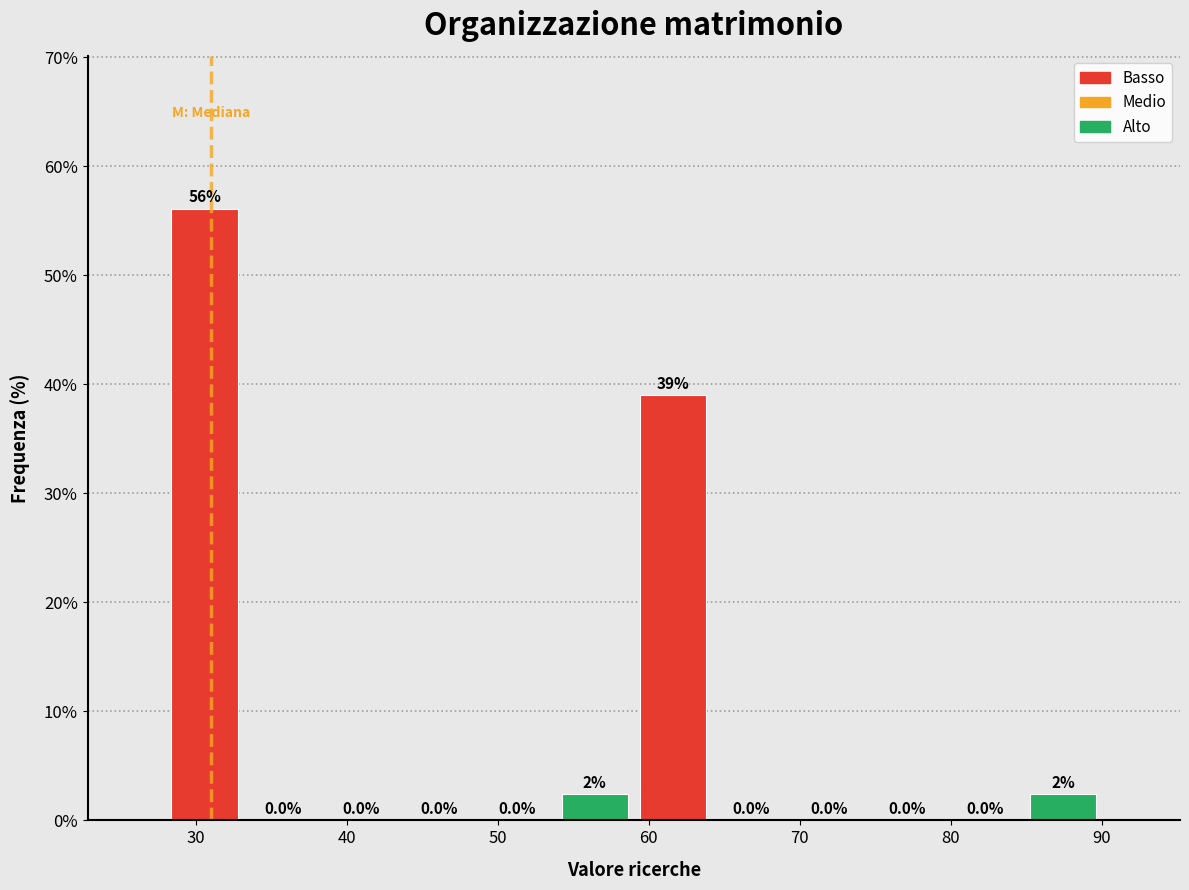

Which range on the x-axis has the tallest bar?

28 to 33